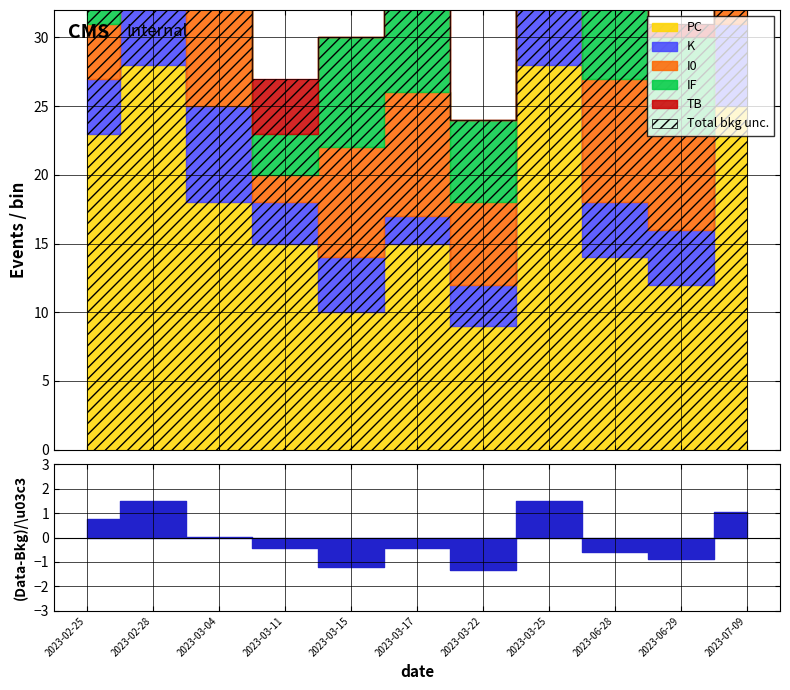

Where does the K series first go above 4?

2023-02-28